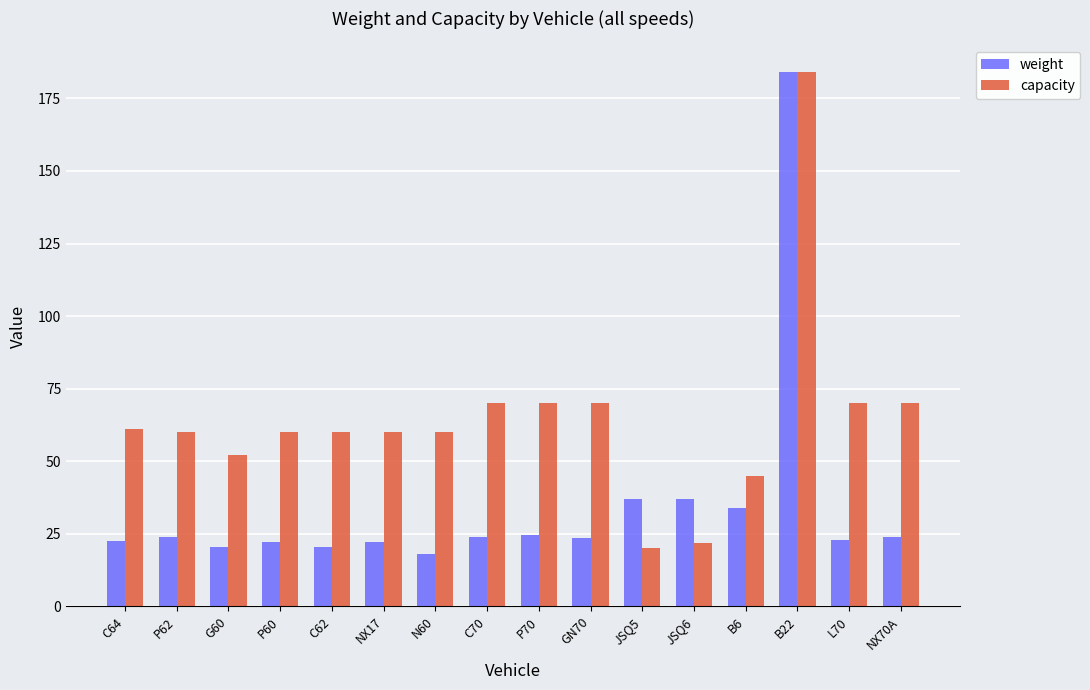

What is the average value of the weight series?

35.0